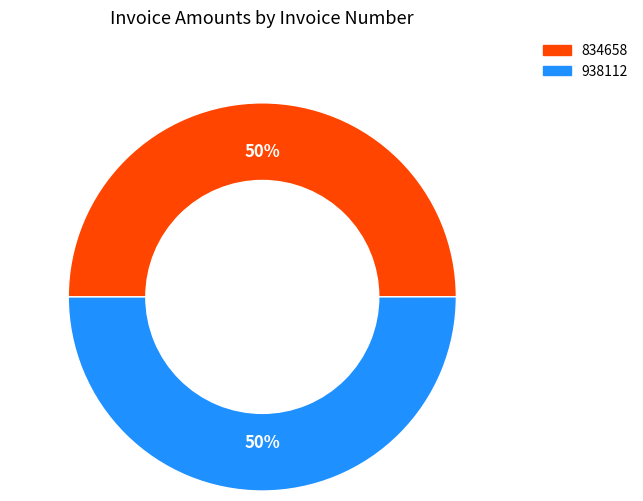

Do 938112 and 834658 together represent more than half of the pie?

Yes